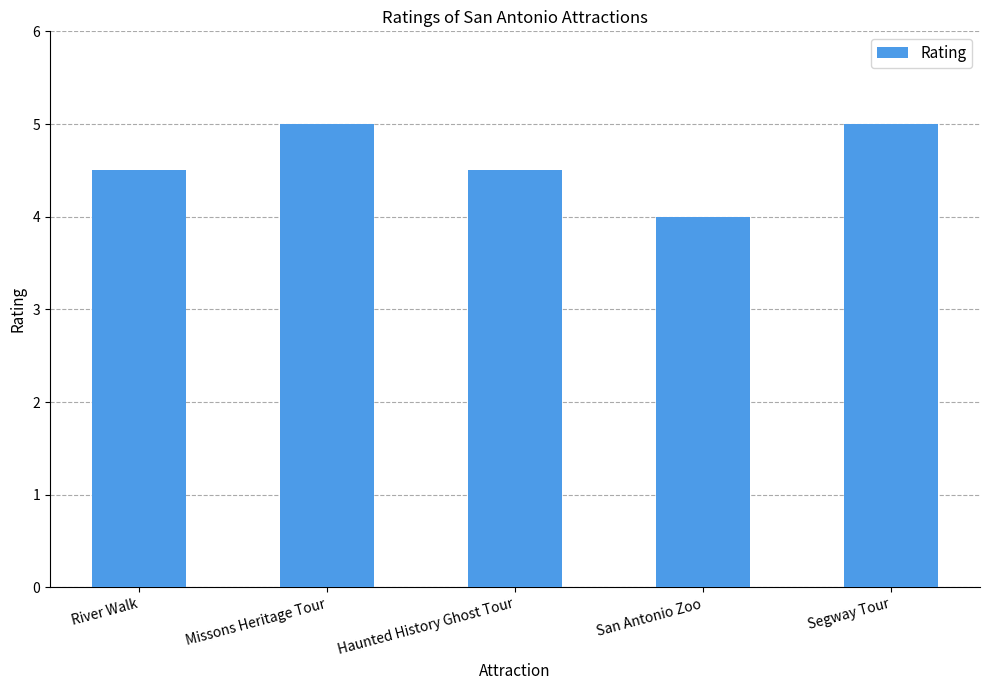

What is the greatest value displayed?

5.0